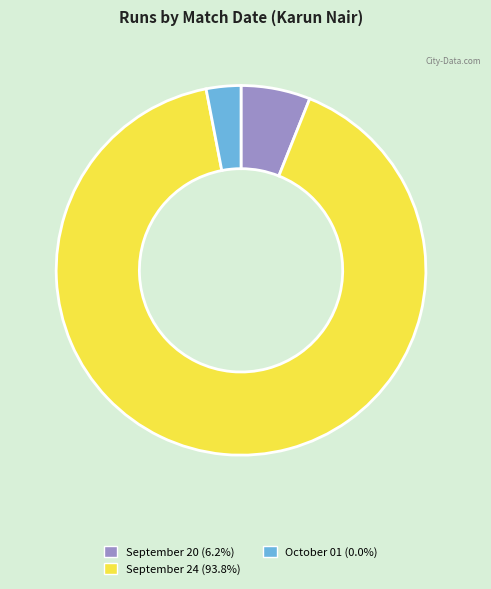

Is there any slice that represents more than half of the pie?

Yes